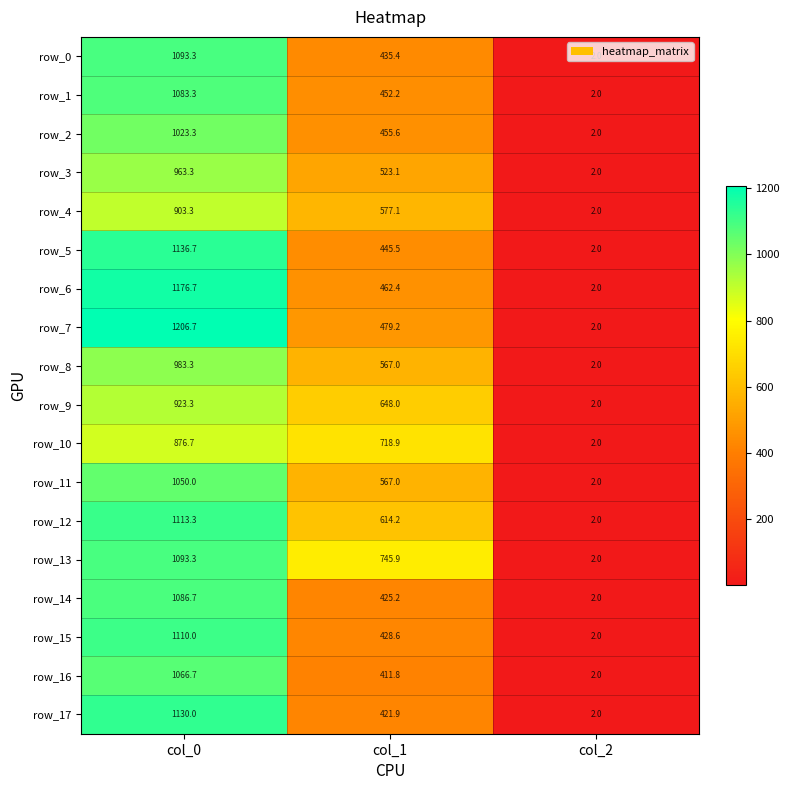

At how many categories does at least one series exceed 430?

2